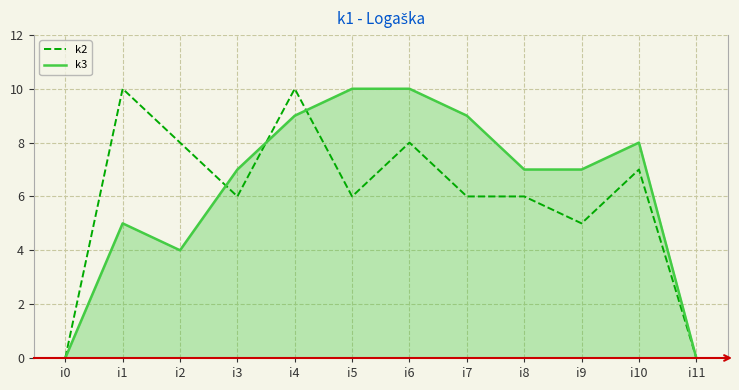

How many series are shown in this chart?

2